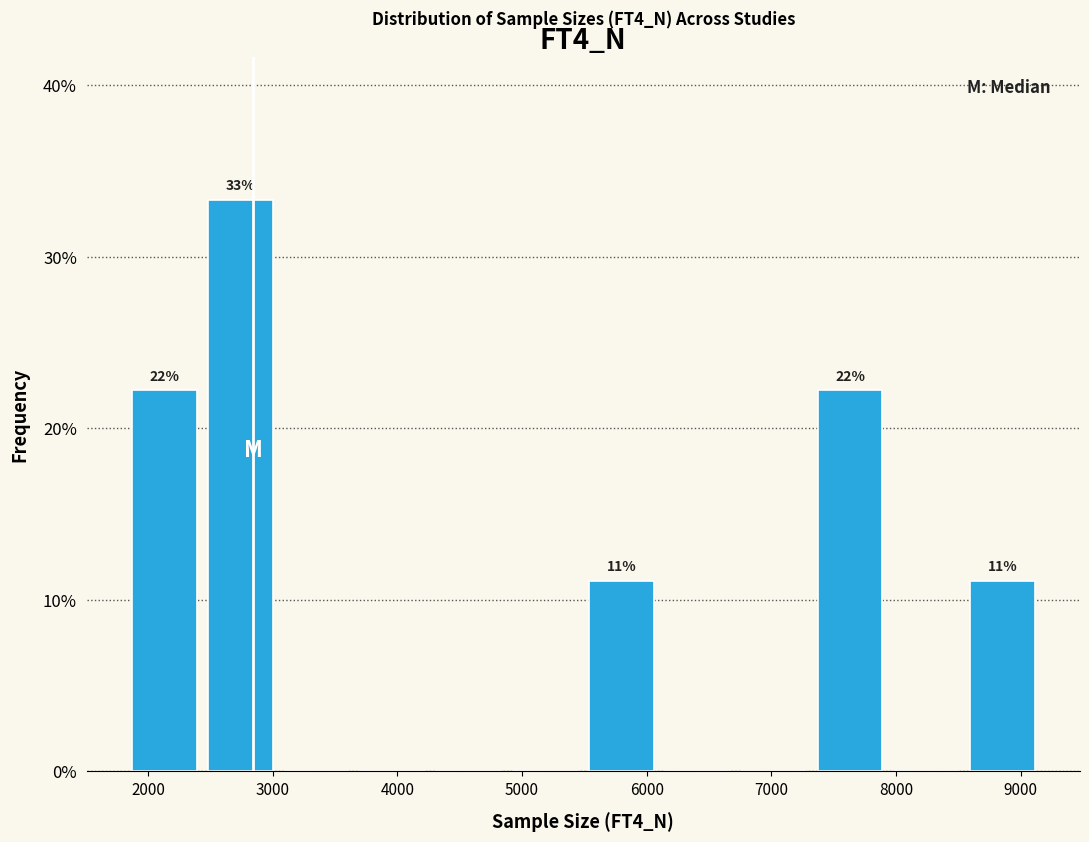

Over which range of the x-axis is the bar tallest?

2400 to 3000